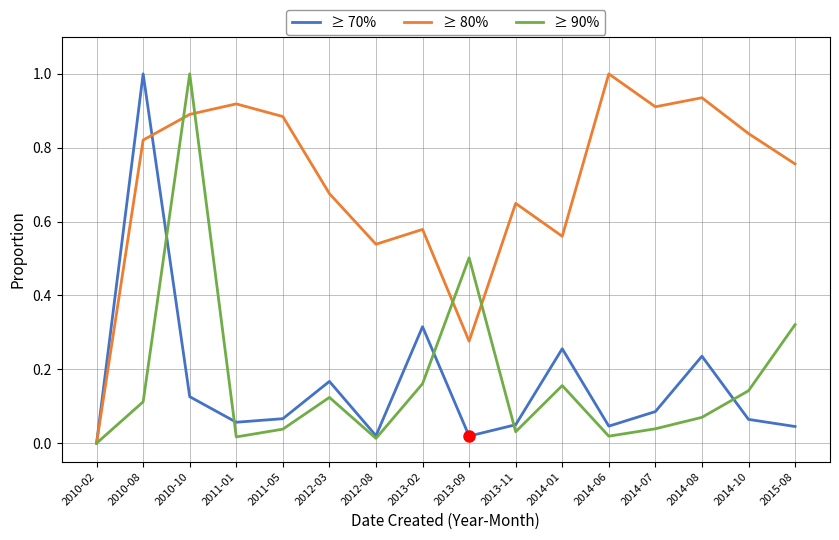

Is the value of ≥ 90% at 2014-08 greater than the value of ≥ 70% at 2012-03?

No